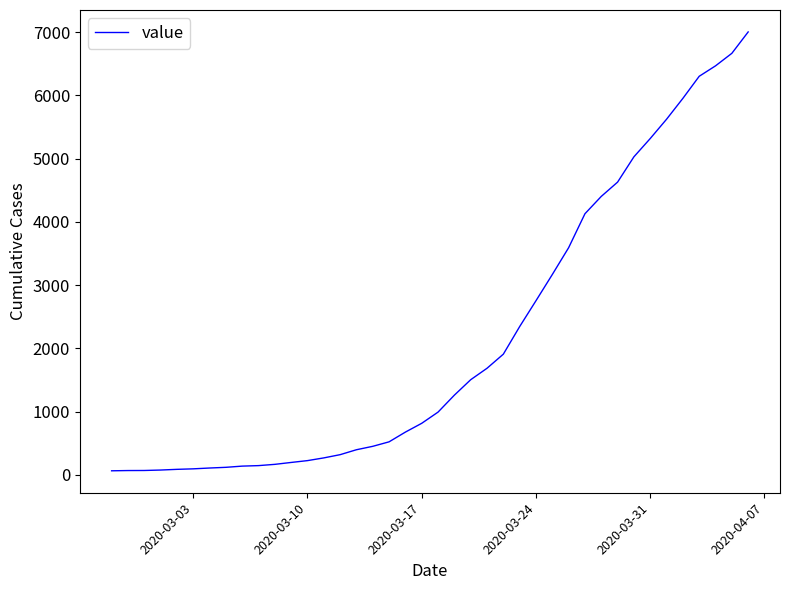

How many distinct data groups are displayed?

1